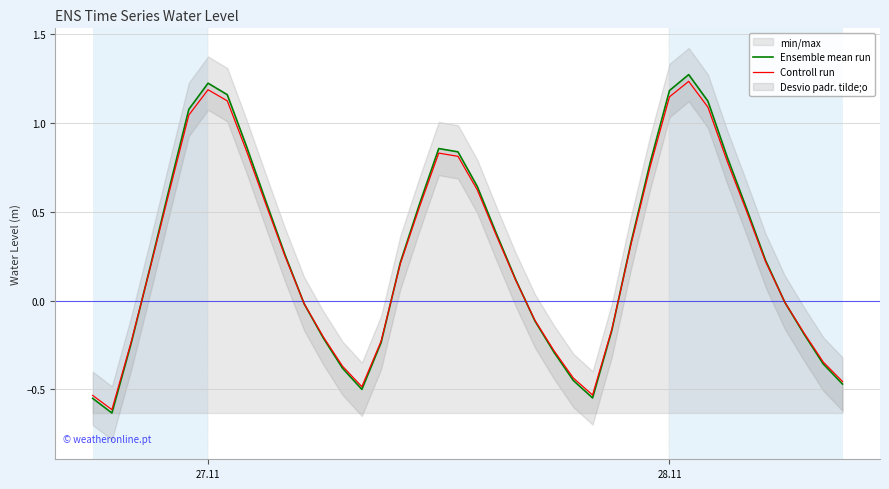

Reading right to left, what are all the values shown in this chart?

Ensemble mean run: -0.5	-0.4	-0.2	-0.0	0.2	0.5	0.8	1.1	1.3	1.2	0.8	0.3	-0.2	-0.5	-0.4	-0.3	-0.1	0.1	0.4	0.6	0.8	0.9	0.5	0.2	-0.2	-0.5	-0.4	-0.2	-0.0	0.3	0.6	0.9	1.2	1.2	1.1	0.6	0.2	-0.2	-0.6	-0.5
Controll run: -0.5	-0.3	-0.2	-0.0	0.2	0.5	0.8	1.1	1.2	1.1	0.8	0.3	-0.2	-0.5	-0.4	-0.3	-0.1	0.1	0.4	0.6	0.8	0.8	0.5	0.2	-0.2	-0.5	-0.4	-0.2	-0.0	0.3	0.5	0.8	1.1	1.2	1.0	0.6	0.2	-0.2	-0.6	-0.5